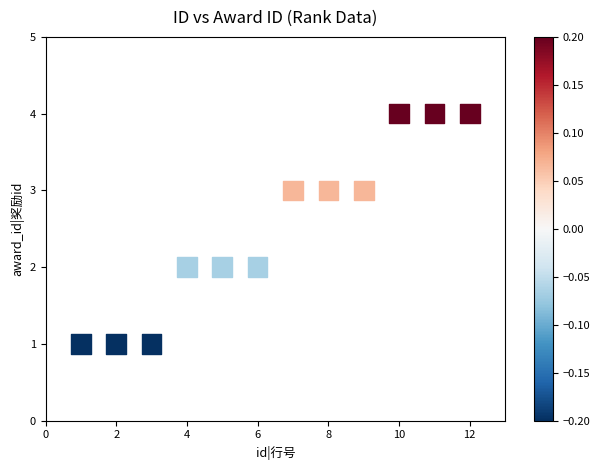

What is the average X value?

6